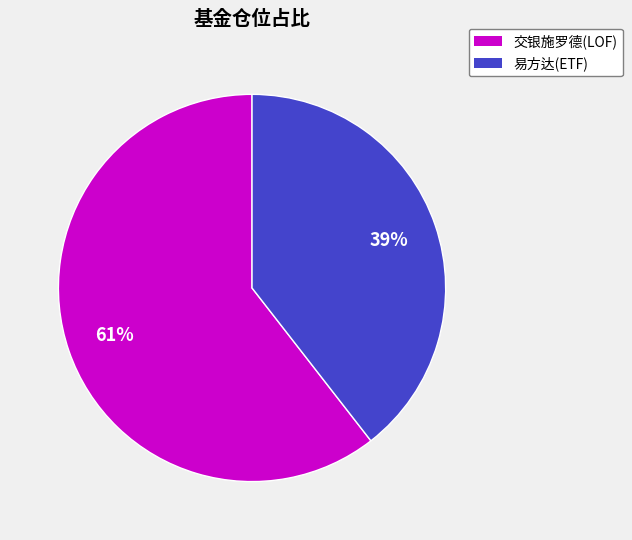

Is there any slice that represents more than half of the pie?

Yes